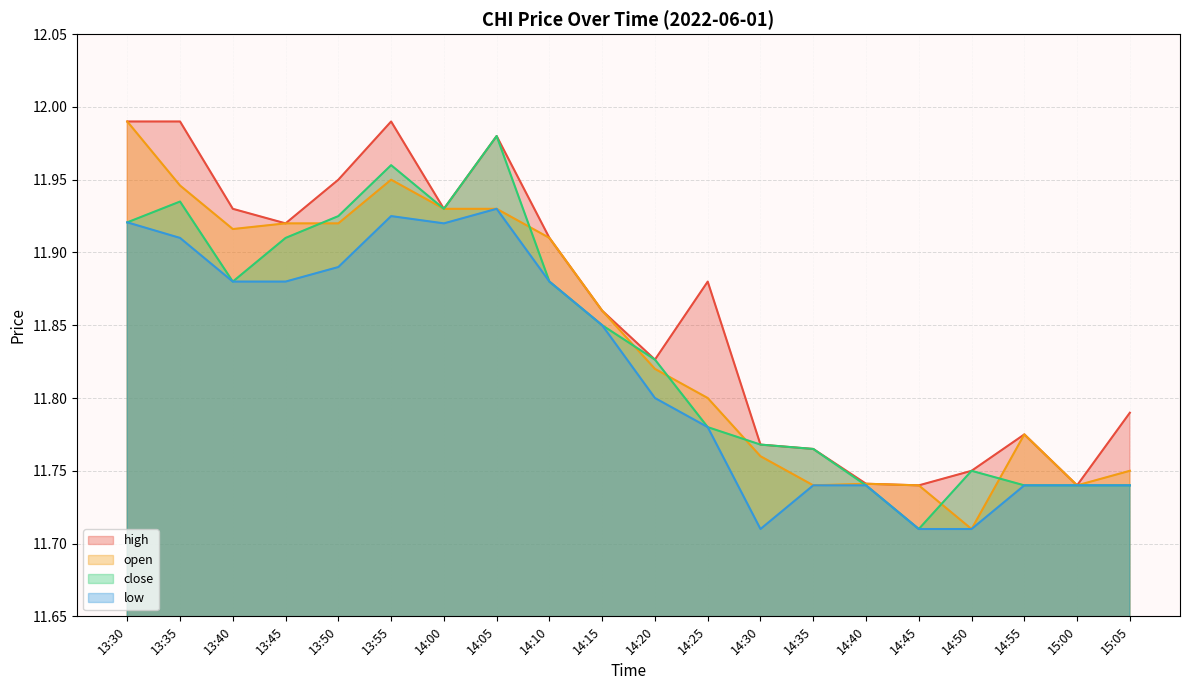

True or false: low has a value of 8.3 at 13:55.

False